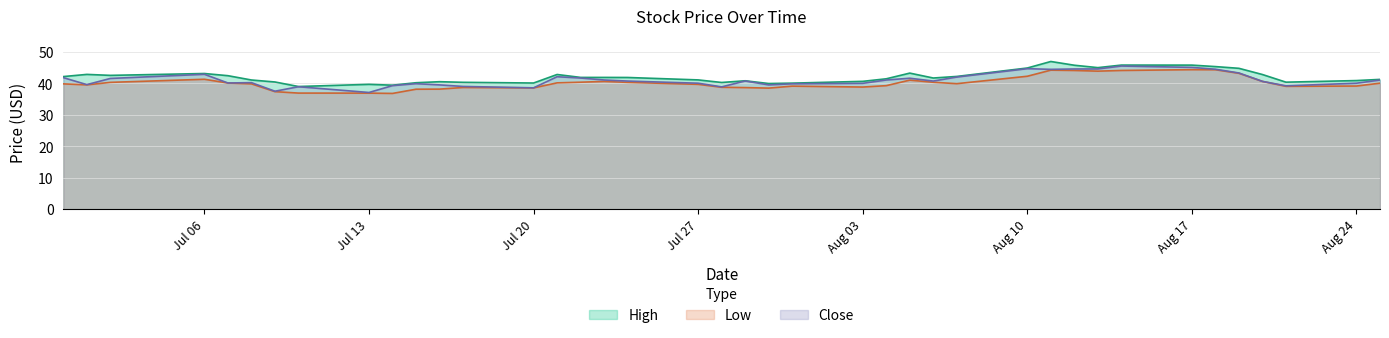

What is the spread (max minus min) of values at Aug 03?

1.8